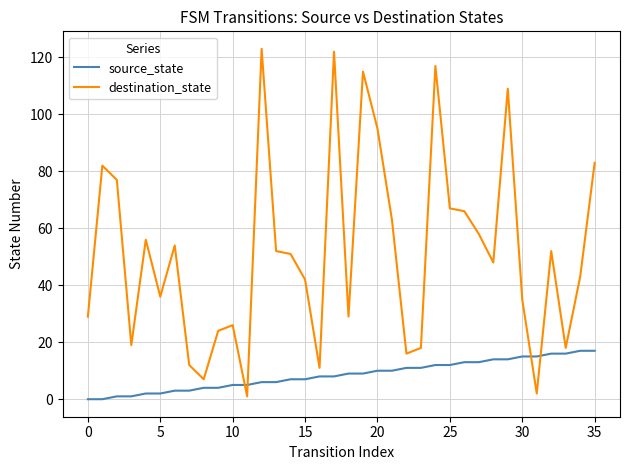

What is the difference between the maximum and minimum values in the source_state series?

17